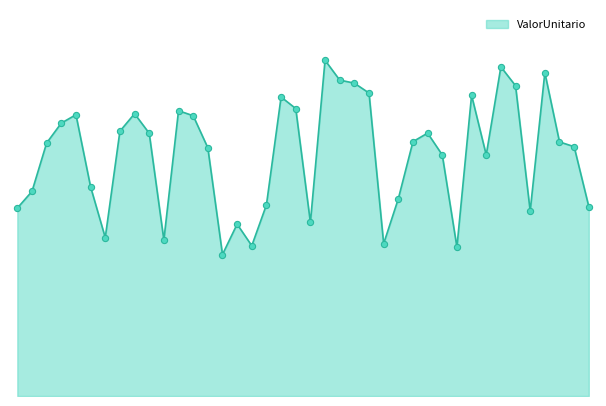

Is this an area chart (filled region under the line)?

Yes